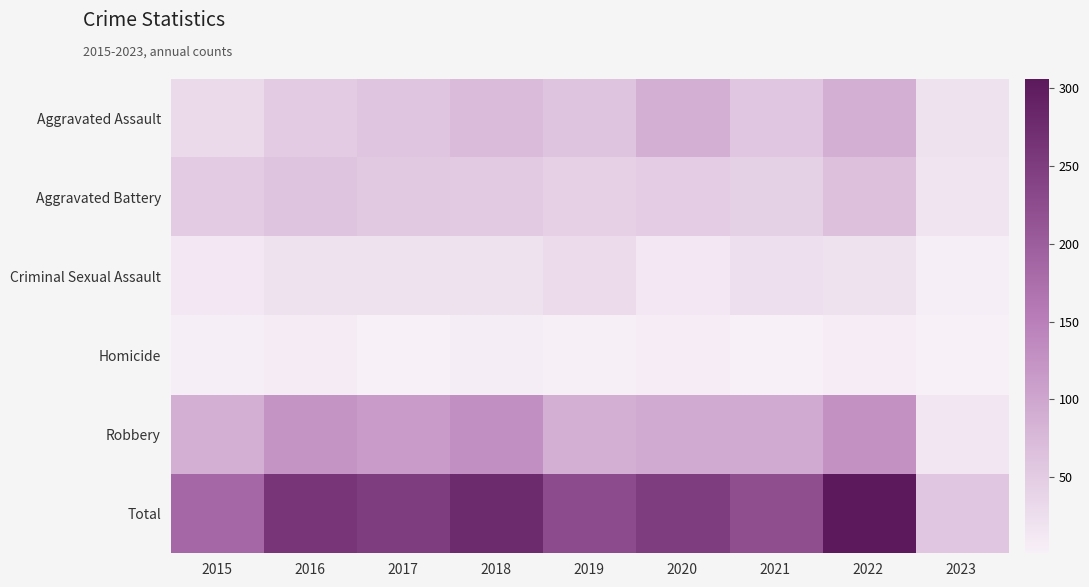

At which category is the sum across all series the highest?

2022